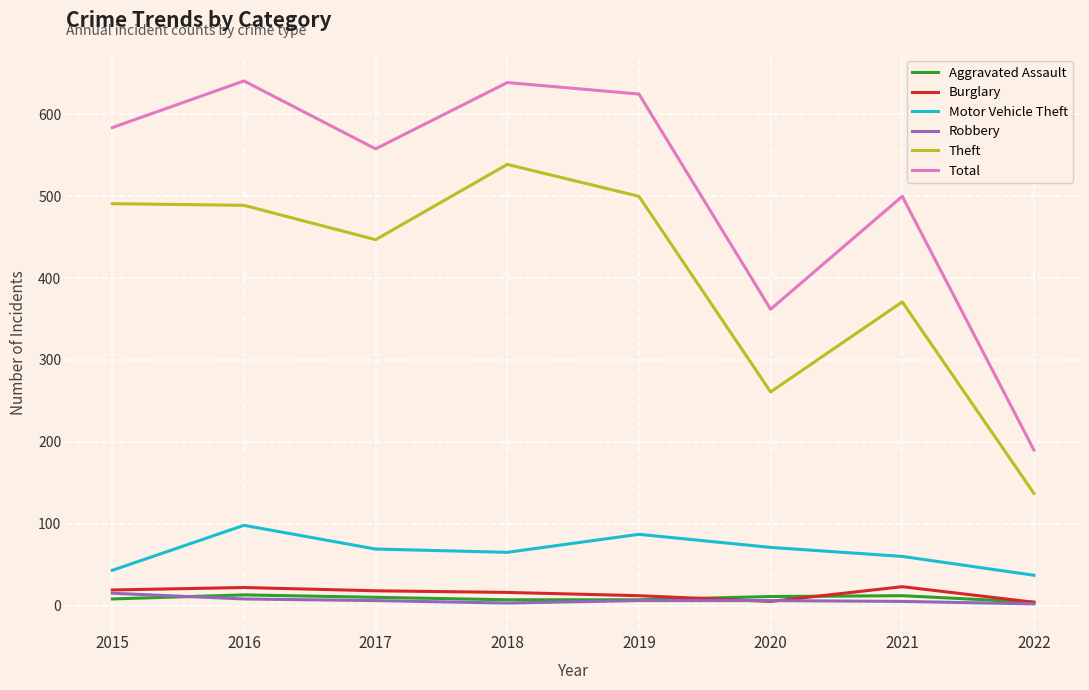

True or false: Burglary and Motor Vehicle Theft intersect in this chart.

False